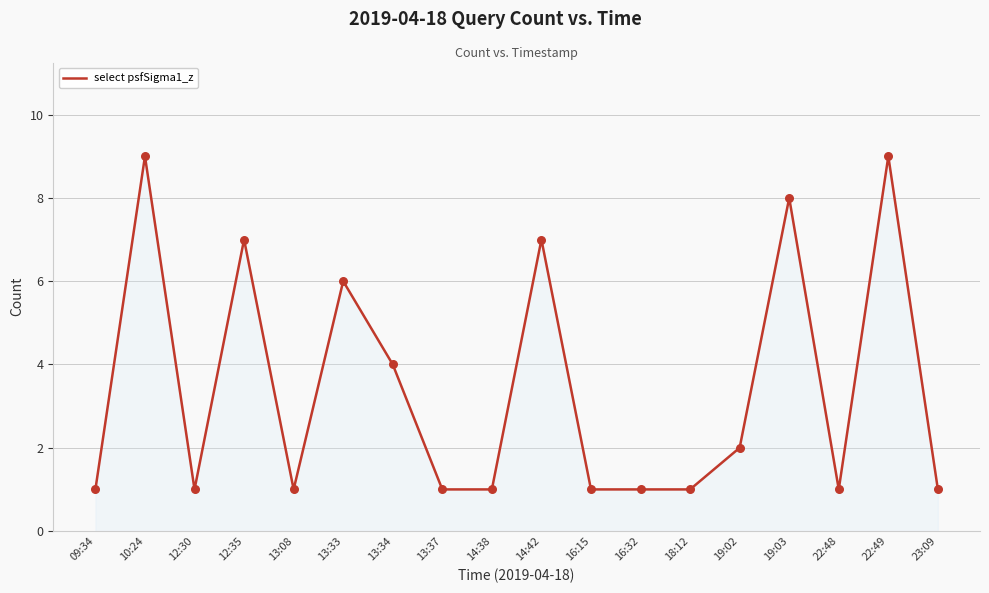

What is the ratio of the value at 12:35 to the value at 13:33?

1.2